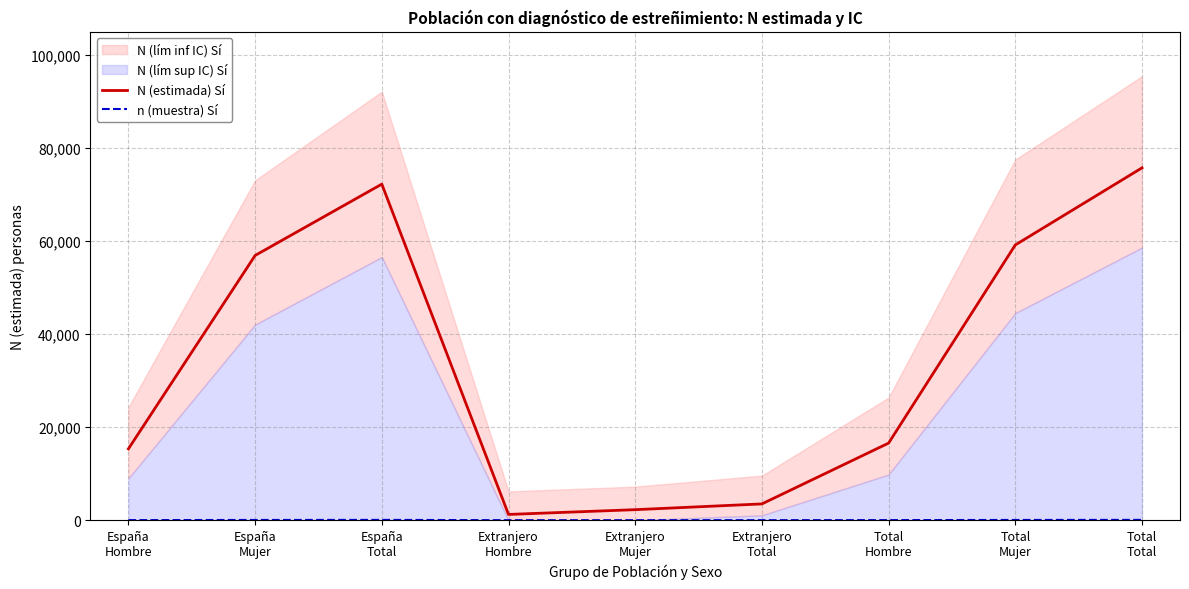

What is the maximum value for N (estimada) Sí?

75693